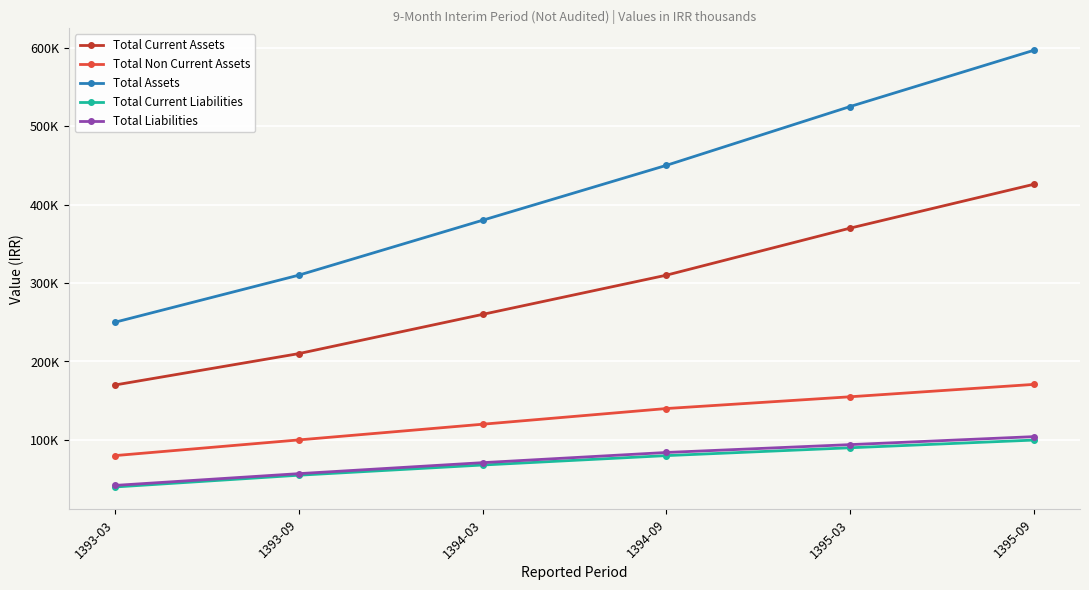

At which category does the chart reach its peak across all series?

1395-09